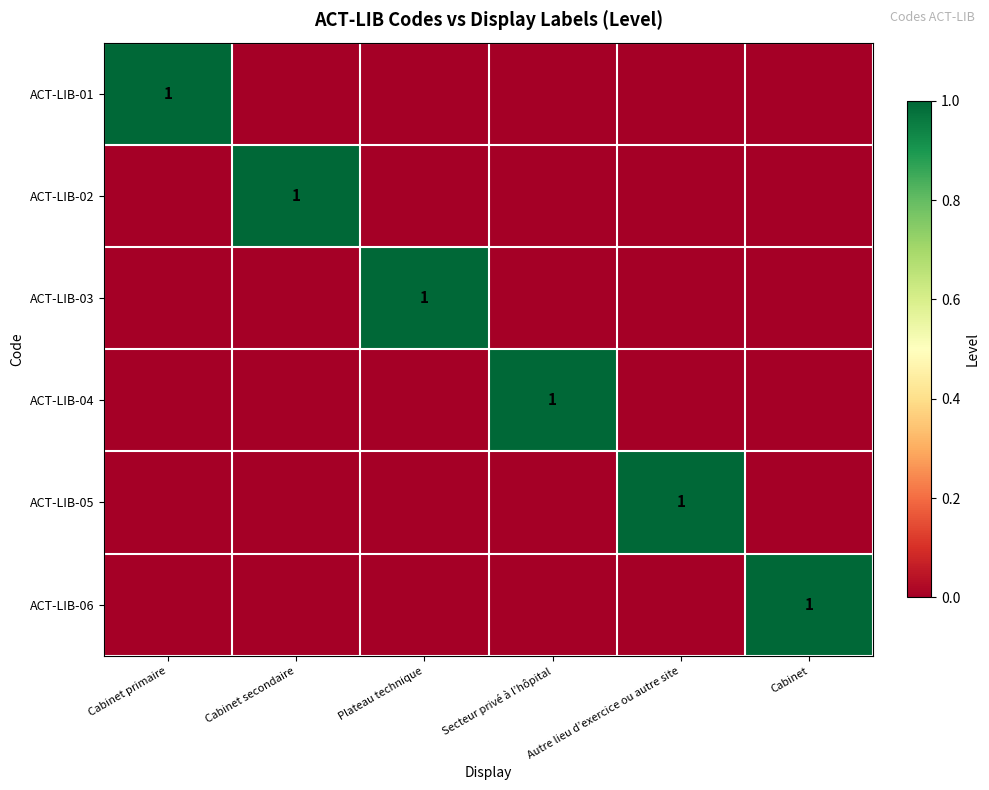

At how many categories does at least one series exceed 0?

6